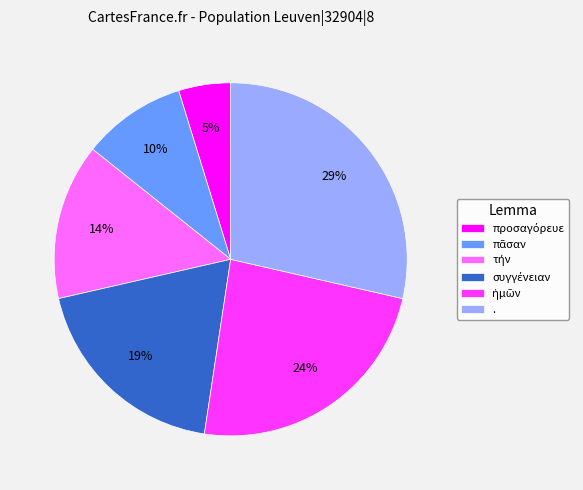

How many slices are in this pie chart?

6